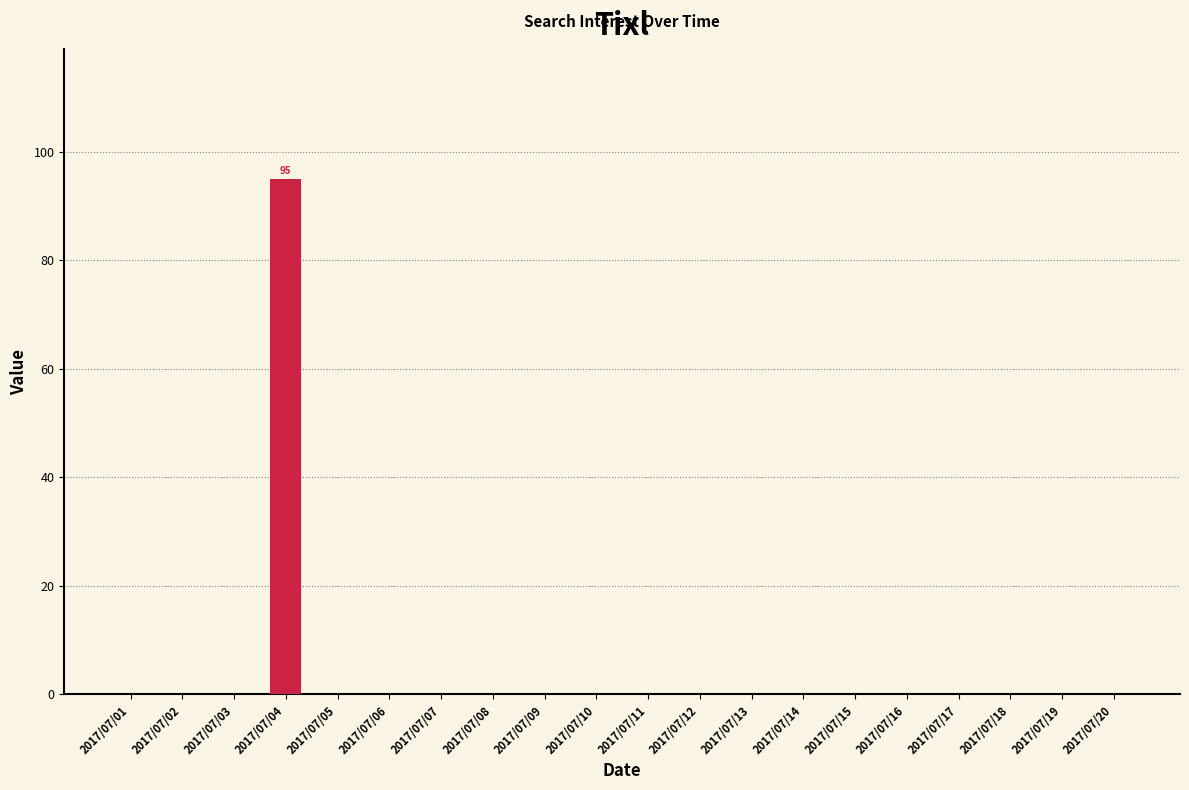

Are the bars horizontal?

No